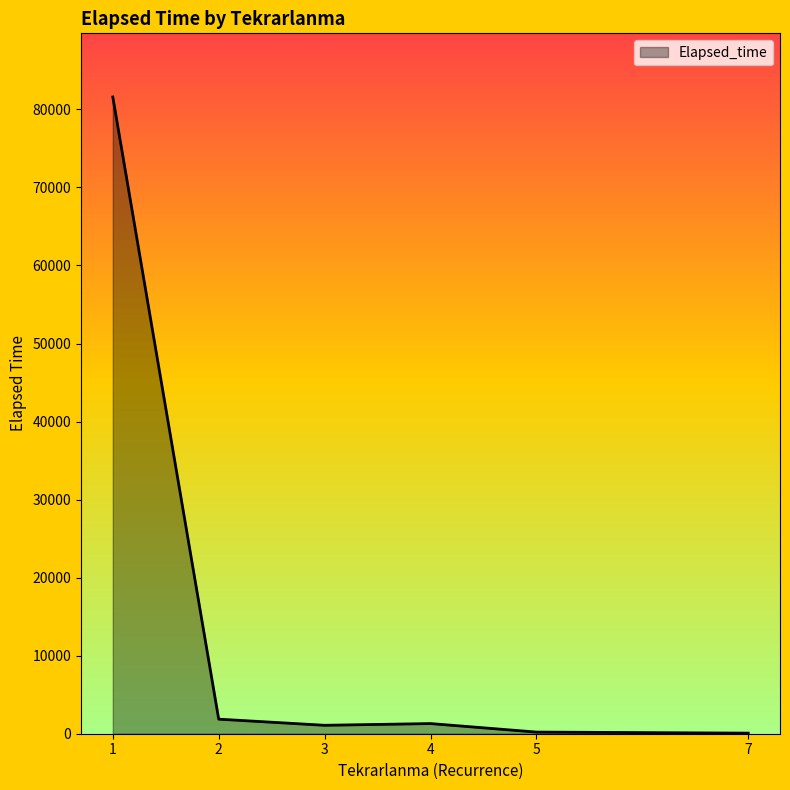

What is the greatest value displayed?

81585